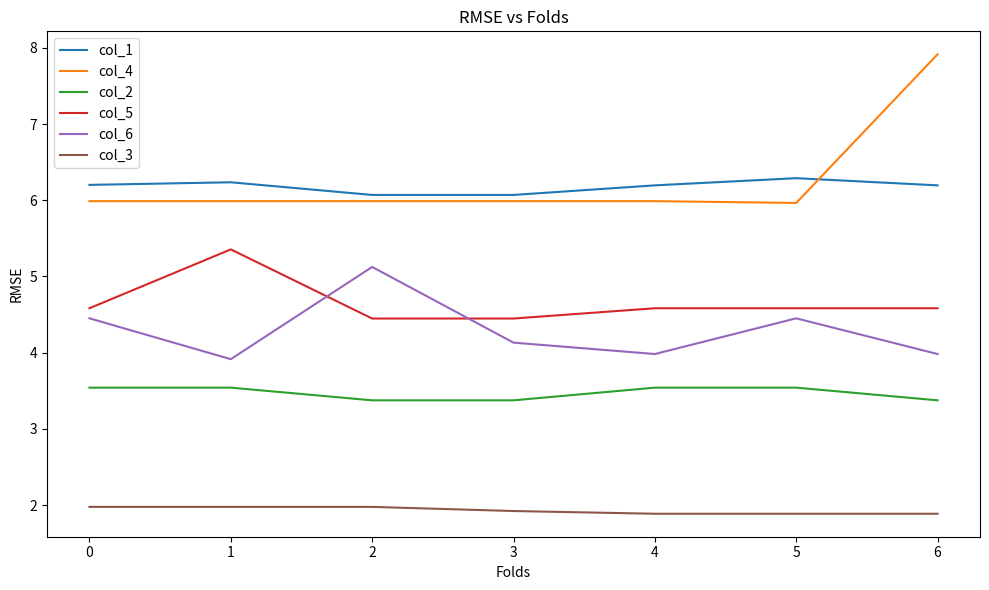

At which category is the sum across all series the highest?

6